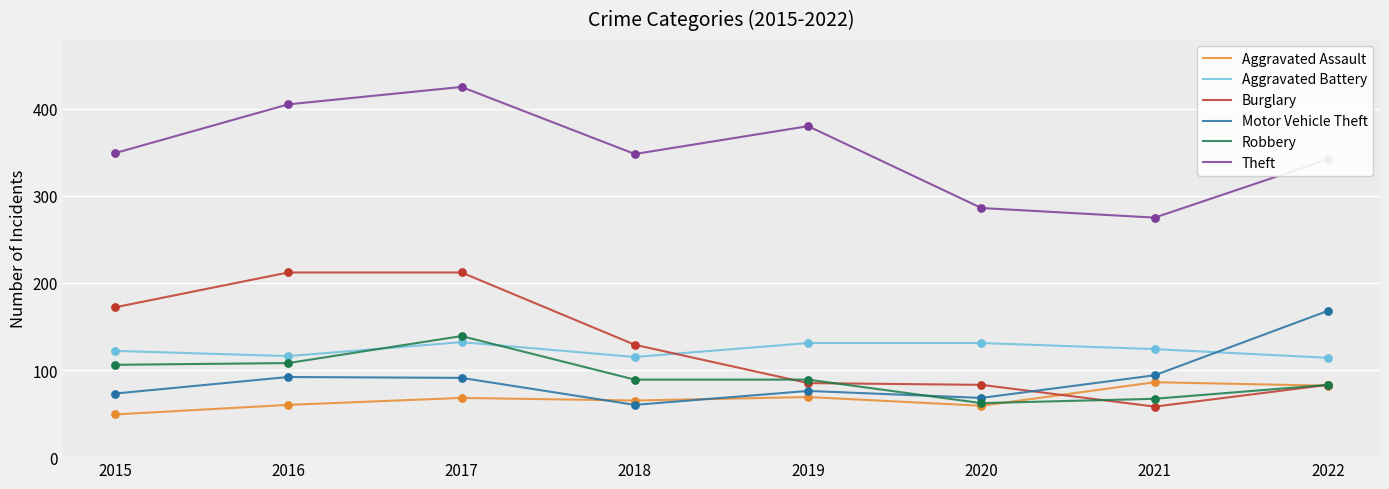

What are all the series names shown in the legend?

Aggravated Assault, Aggravated Battery, Burglary, Motor Vehicle Theft, Robbery, Theft